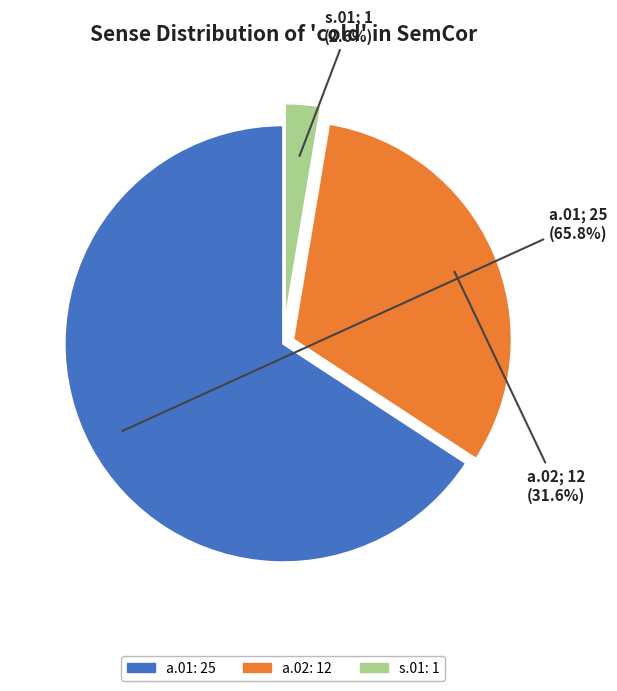

To the nearest percent, what is the difference between the a.01 and s.01 slice percentages?

63%